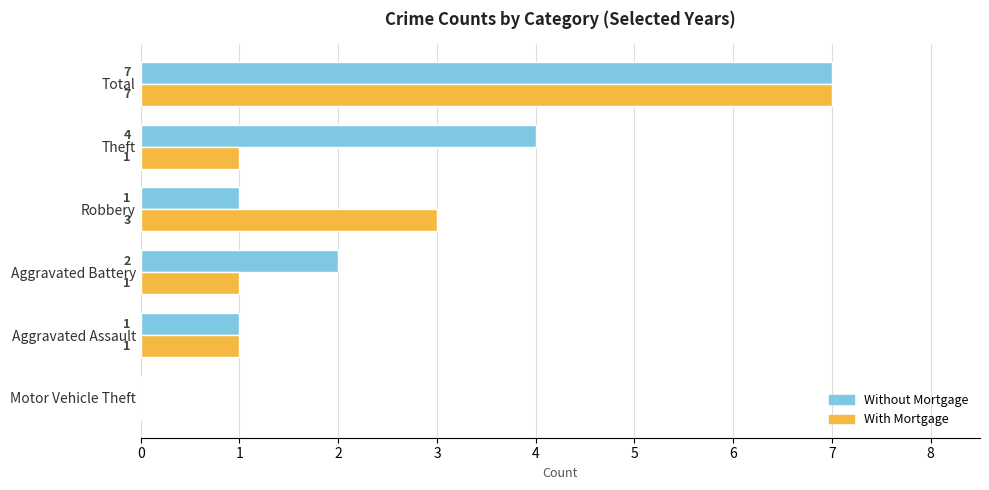

What is the greatest value displayed?

7